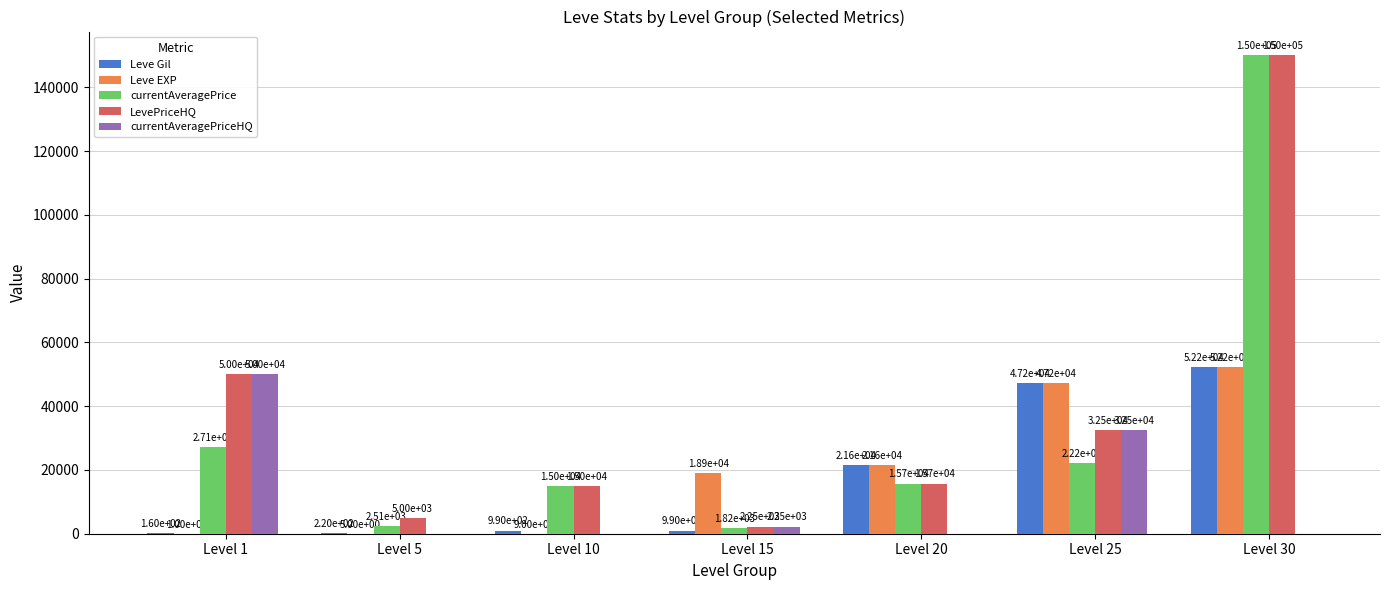

What is the spread (max minus min) of values at Level 10?

15000.0